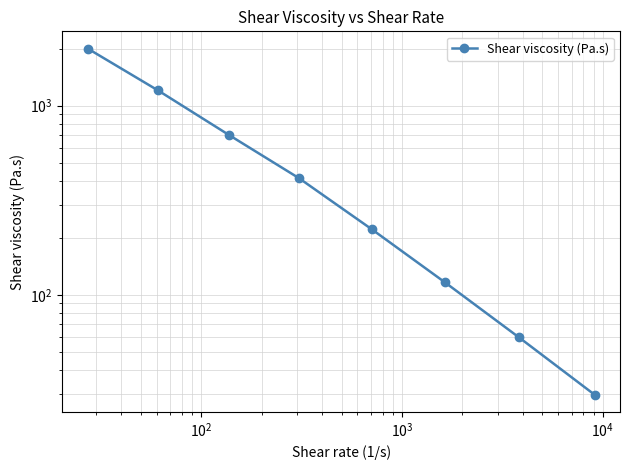

Is this an area chart (filled region under the line)?

No